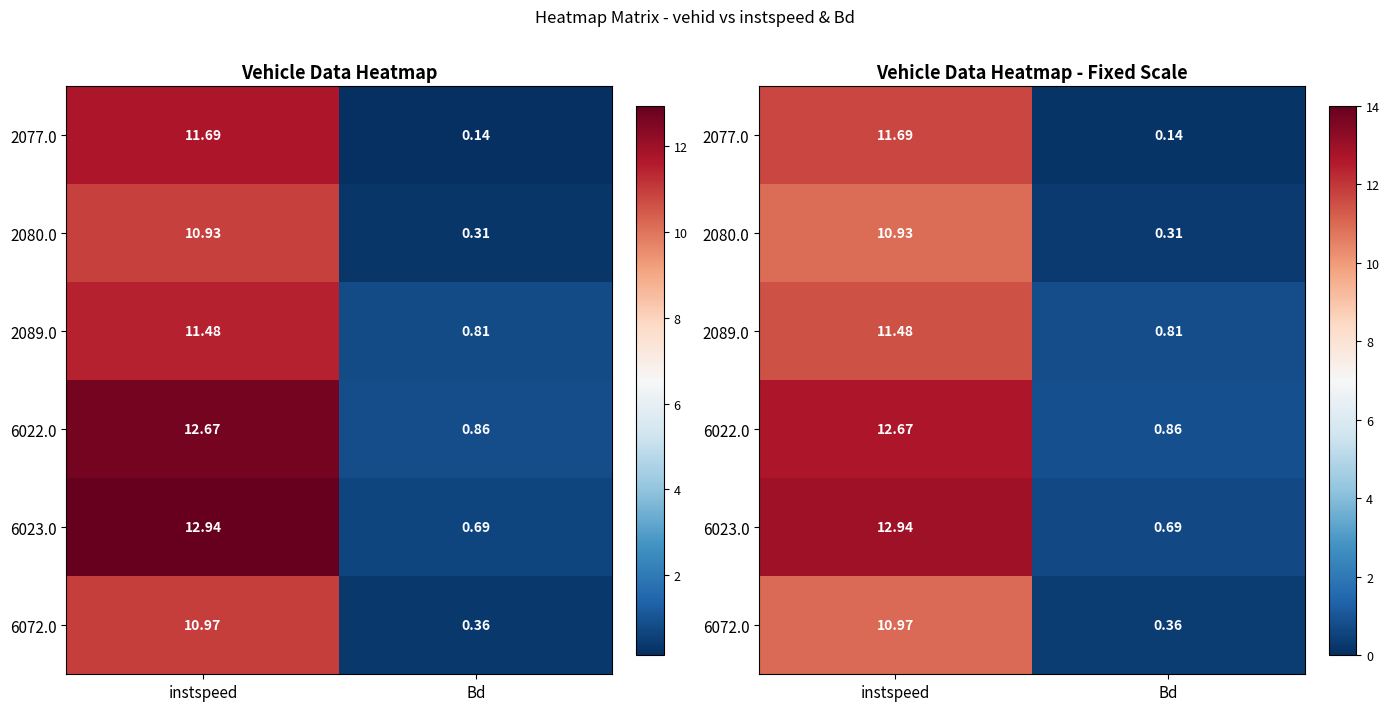

Which series has the largest range (max minus min)?

6023.0